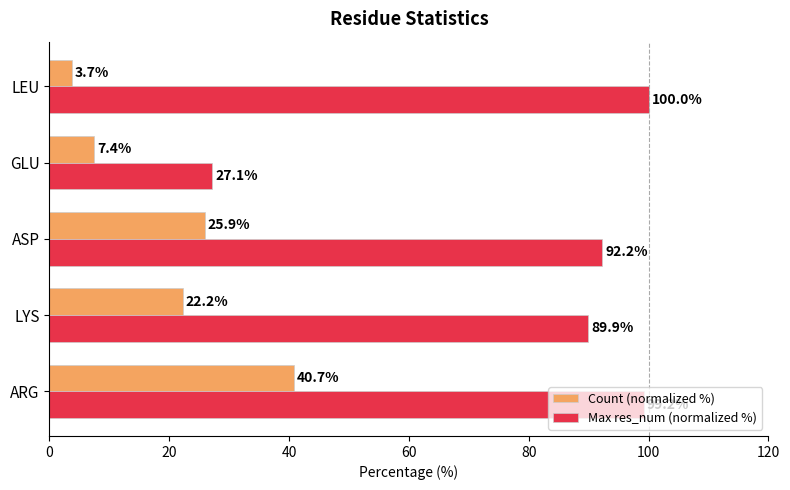

List the series in order of their peak value, lowest first.

Count (normalized %), Max res_num (normalized %)